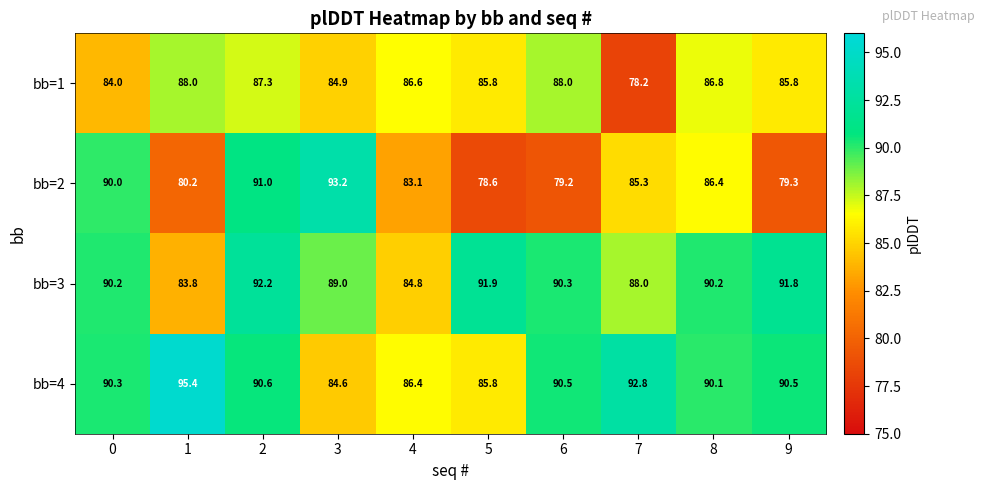

At which category is the sum across all series the highest?

2